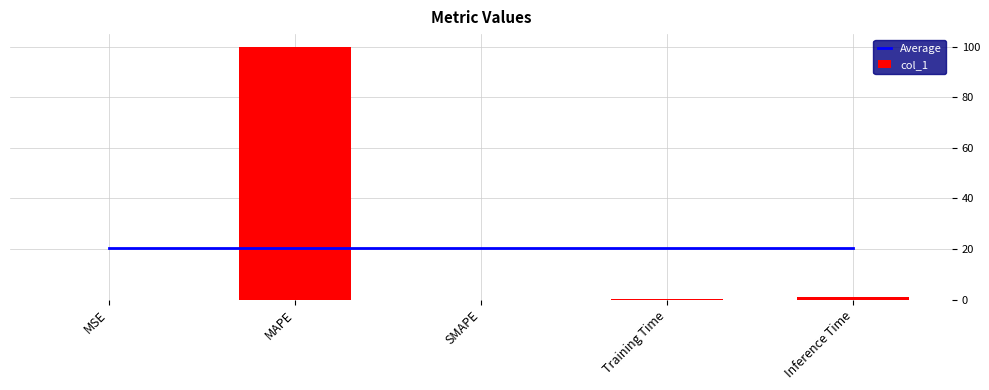

Where is col_1 nearest to the value 50?

Inference Time